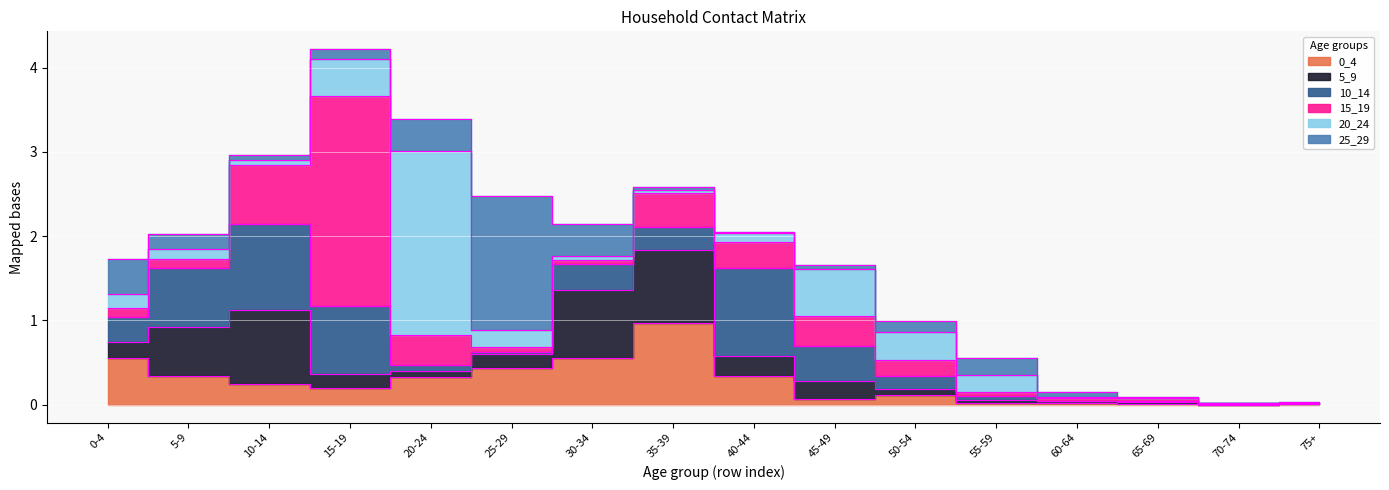

What position from the right is 5-9?

15